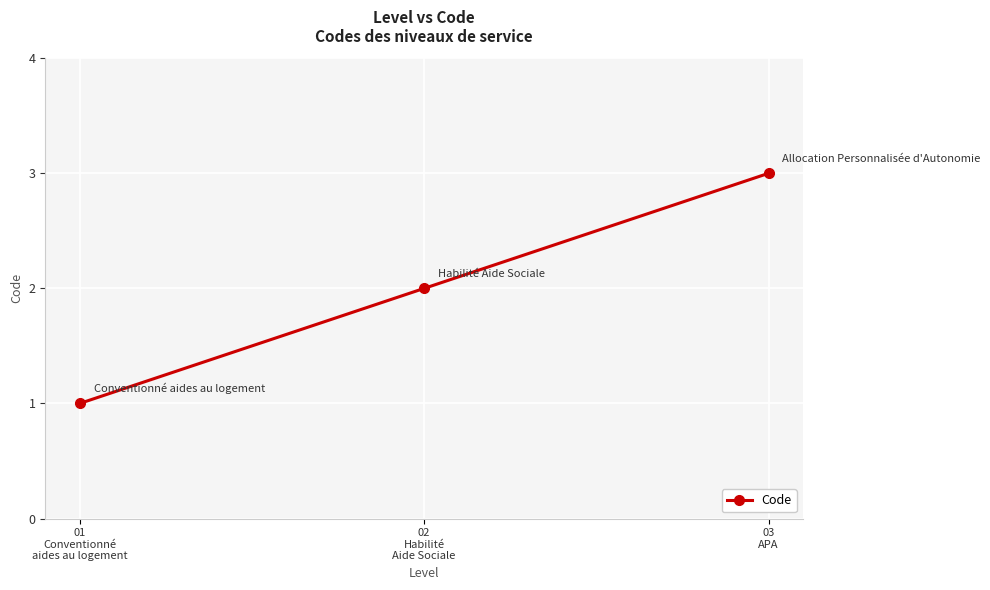

Rank the categories by value from lowest to highest.

01
Conventionné
aides au logement, 02
Habilité
Aide Sociale, 03
APA